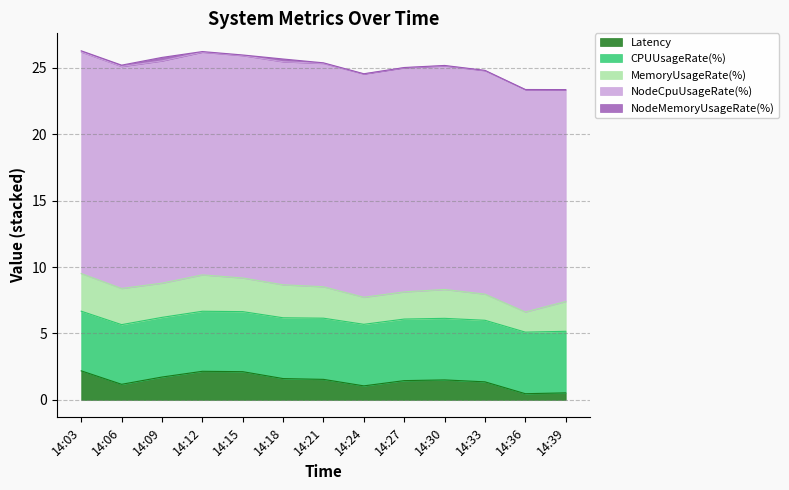

What is the spread (max minus min) of values at 14:18?

16.6